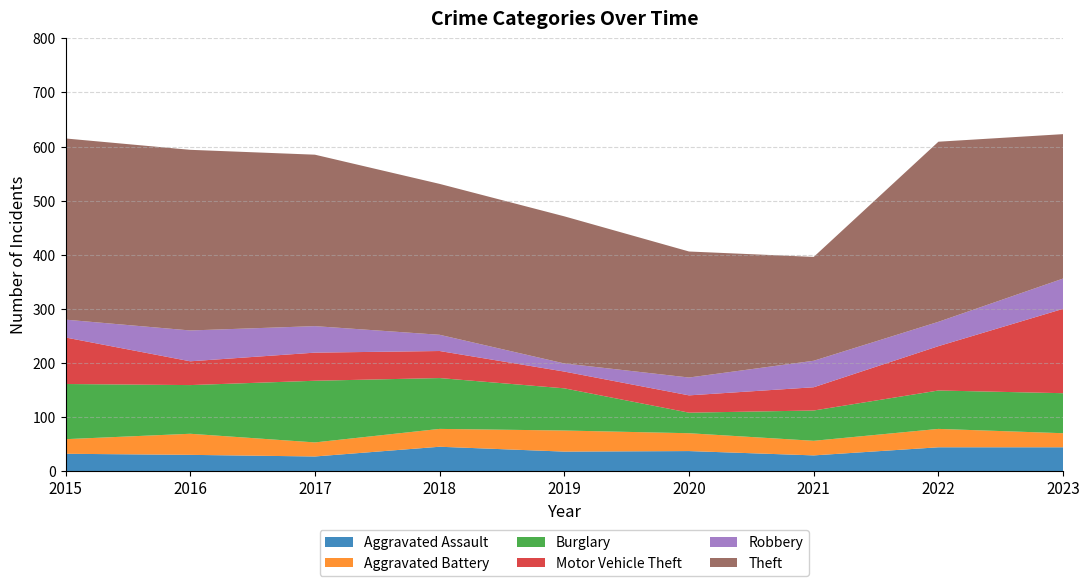

What is the spread (max minus min) of values at 2022?

299